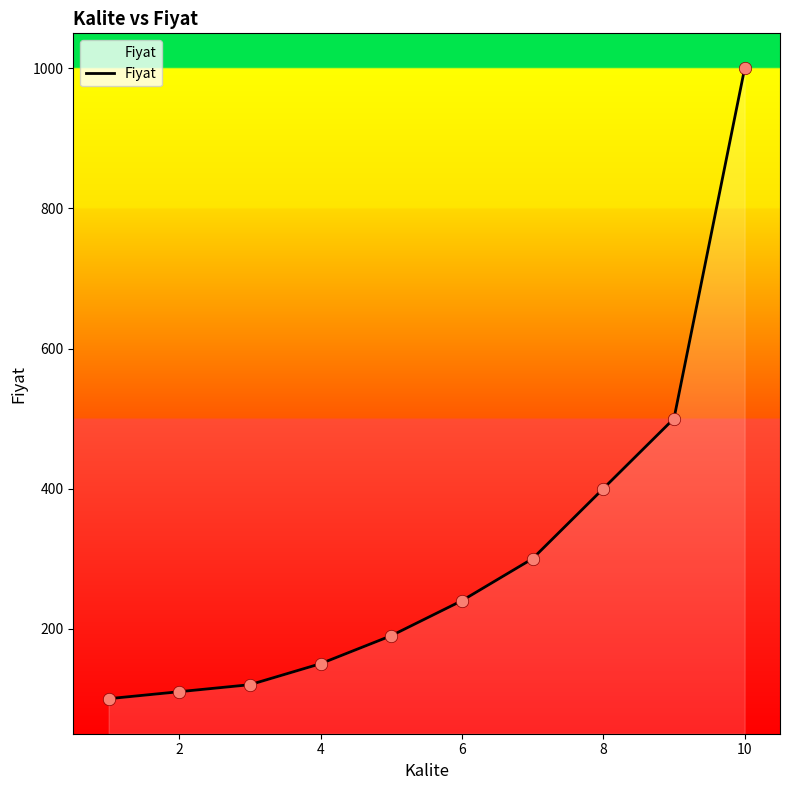

What is the difference between the maximum and minimum values?

900